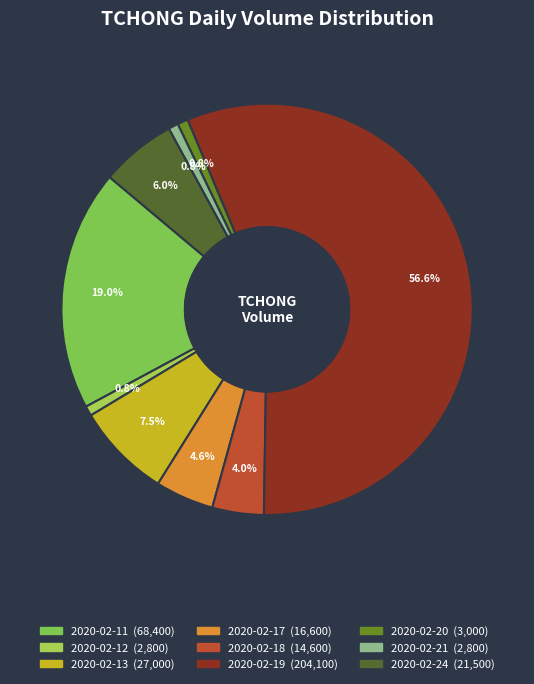

Is it true that 2020-02-21 is 11% of the pie?

False